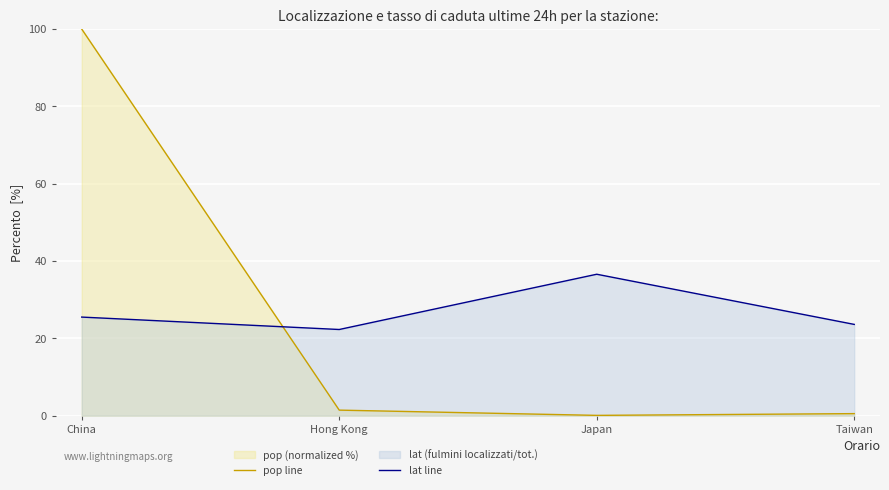

Where do lat line and pop line first cross each other?

China and Hong Kong